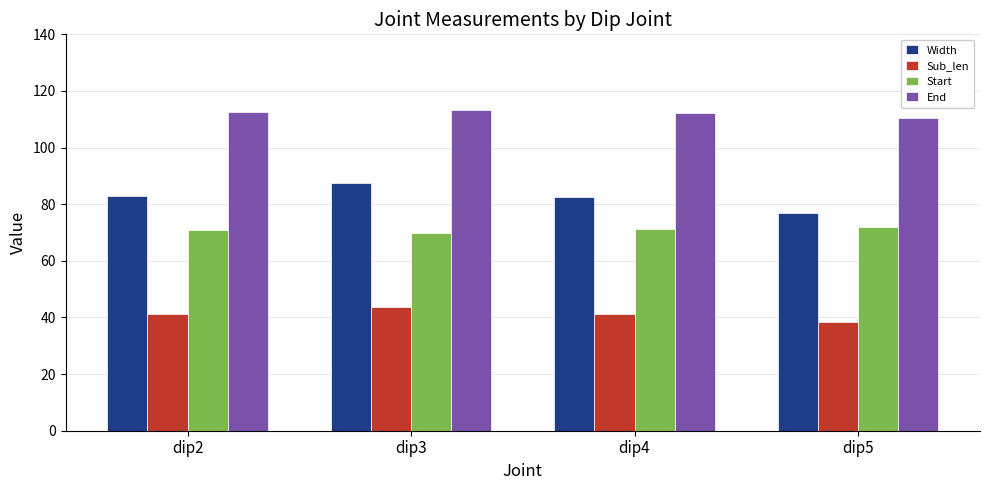

List the series in order of their overall mean, highest first.

End, Width, Start, Sub_len